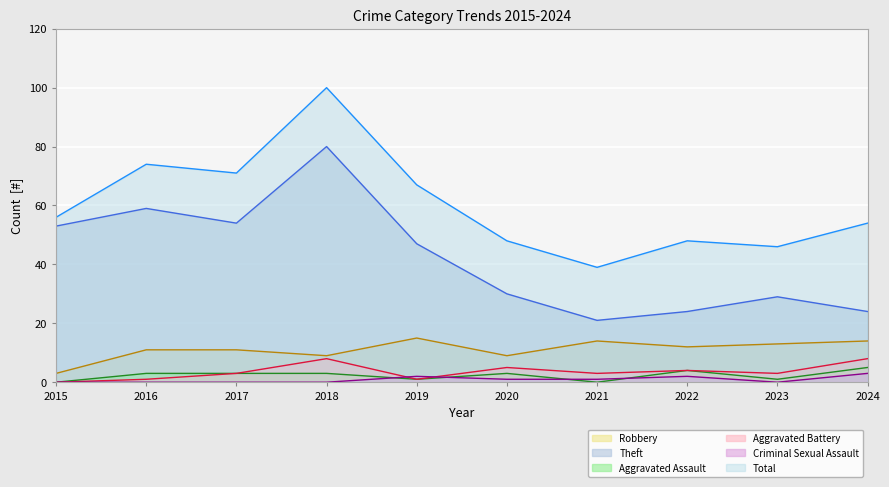

What is the total value across all series at 2017?

142